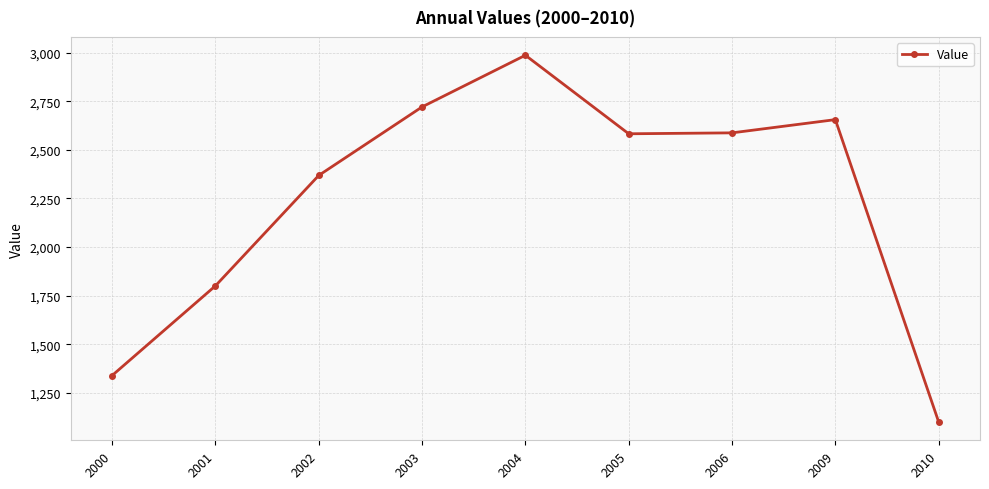

The chart shows a value of 2720.4 at 2003. True or false?

True